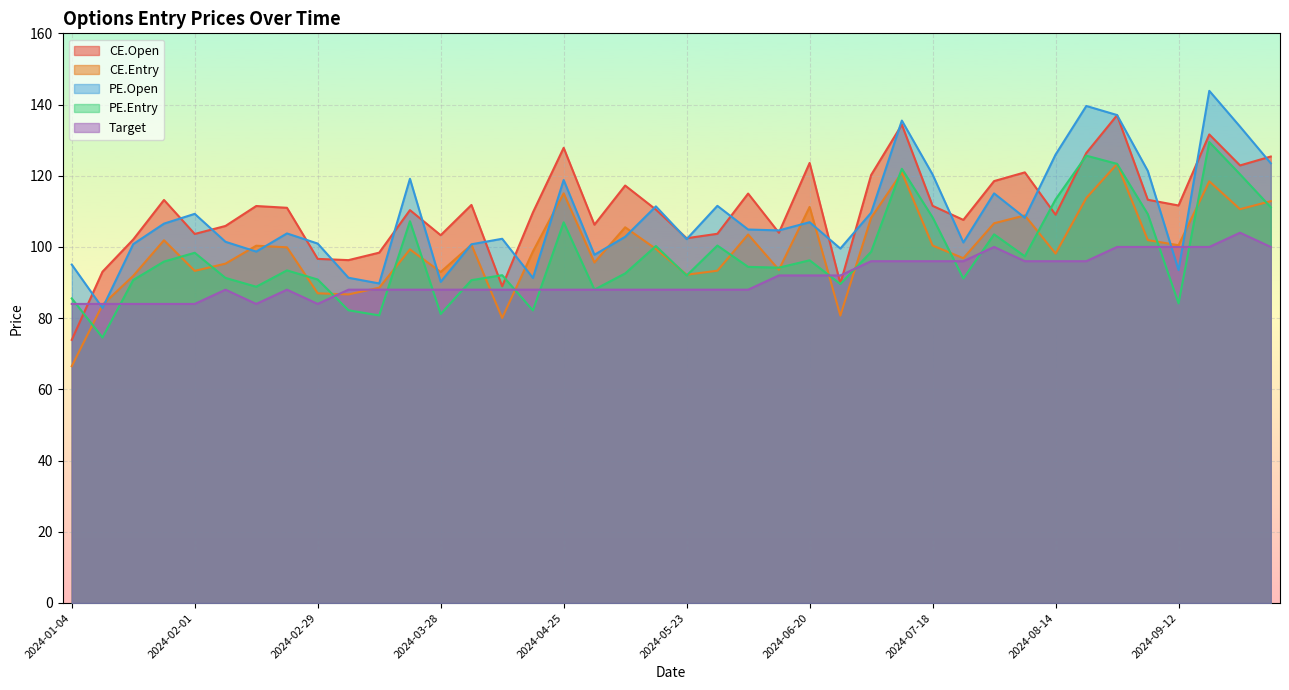

How many intersections are there between CE.Open and Target?

3